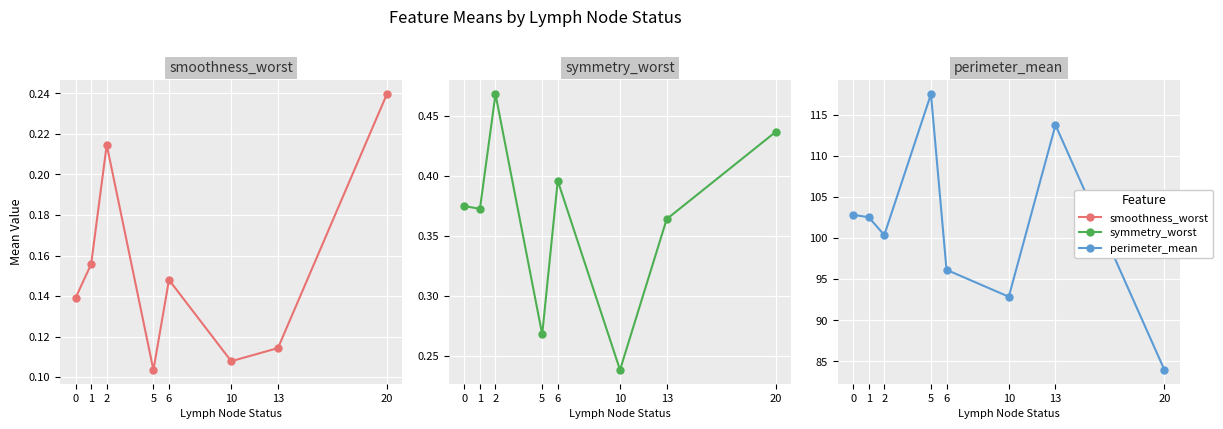

Count the number of data series in this chart.

3